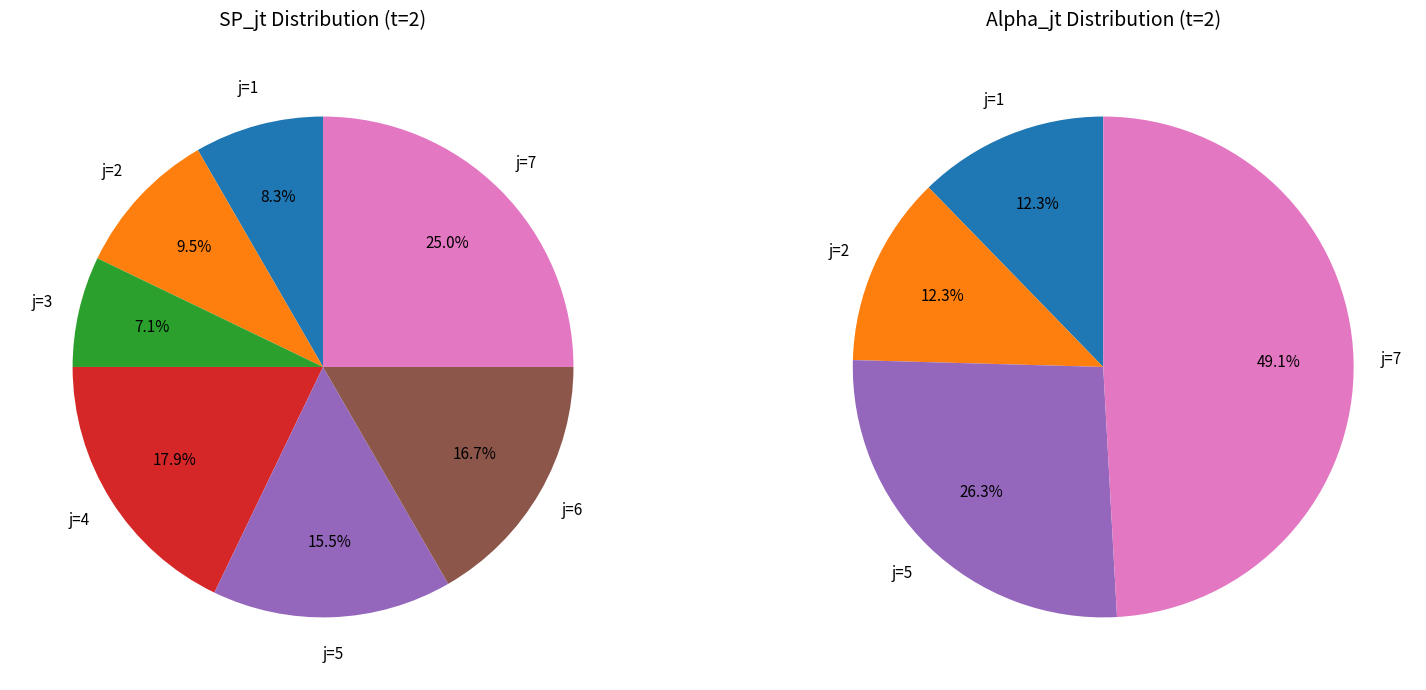

How many segments does this pie chart have?

7